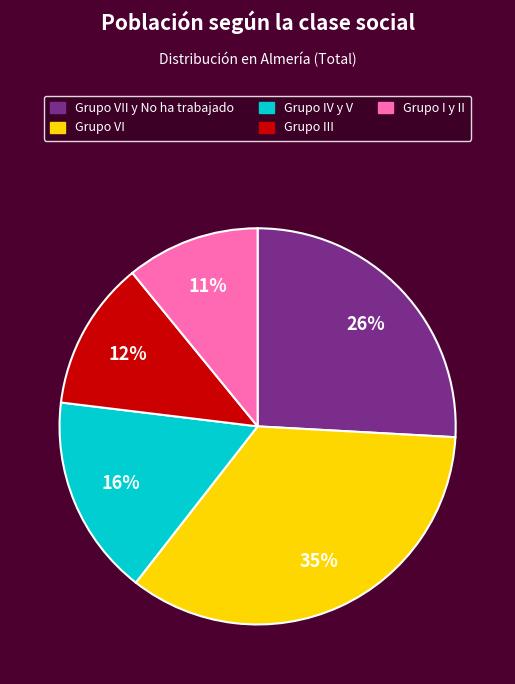

To the nearest percent, what is the difference between the largest and smallest slice percentages?

24%